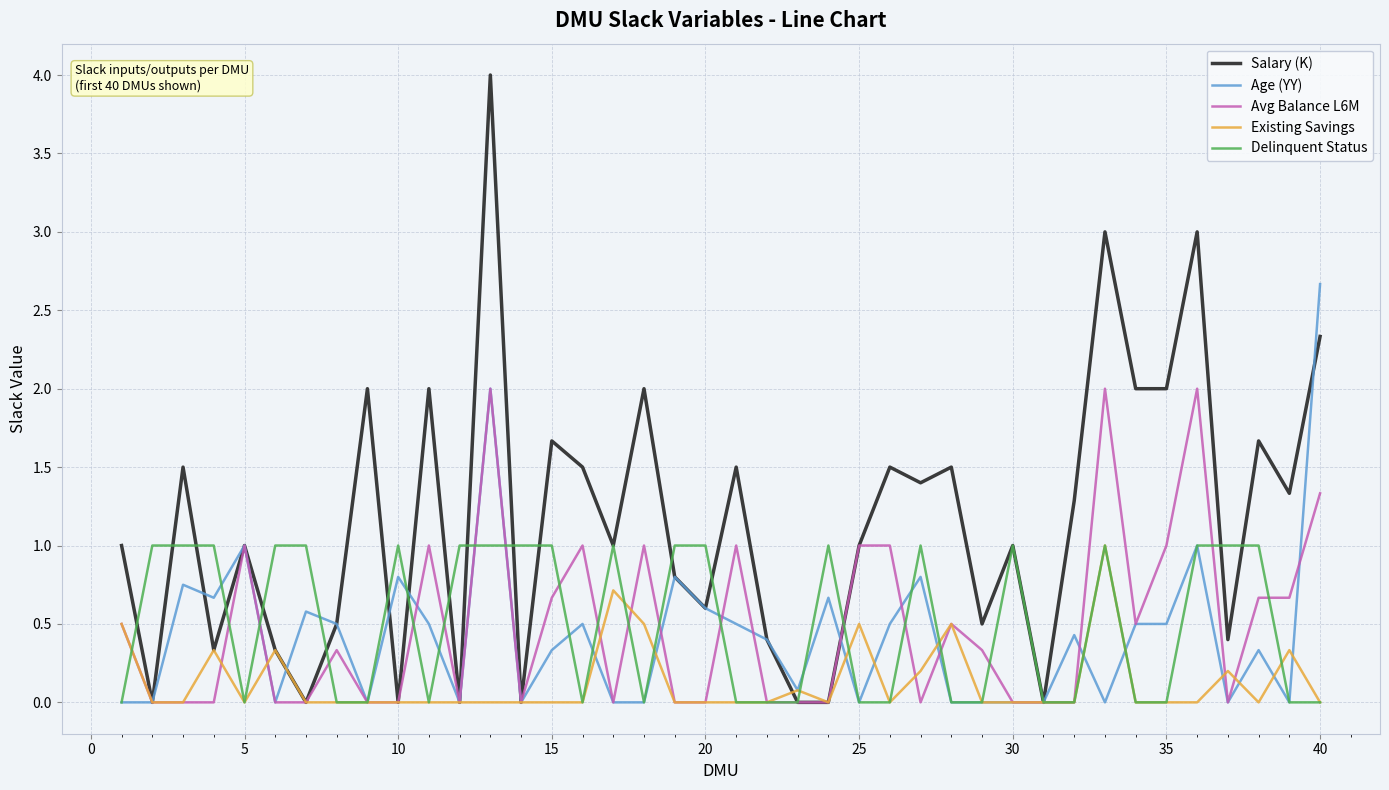

Which series has the largest total across all categories?

Salary (K)